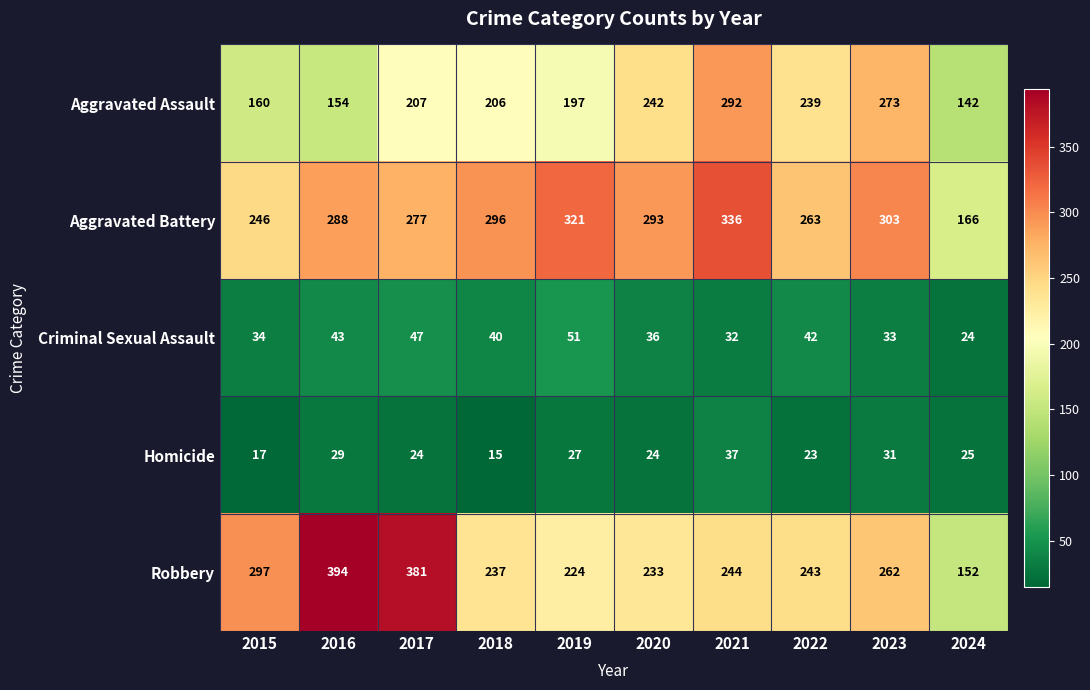

At which label does Criminal Sexual Assault first exceed 40?

2016